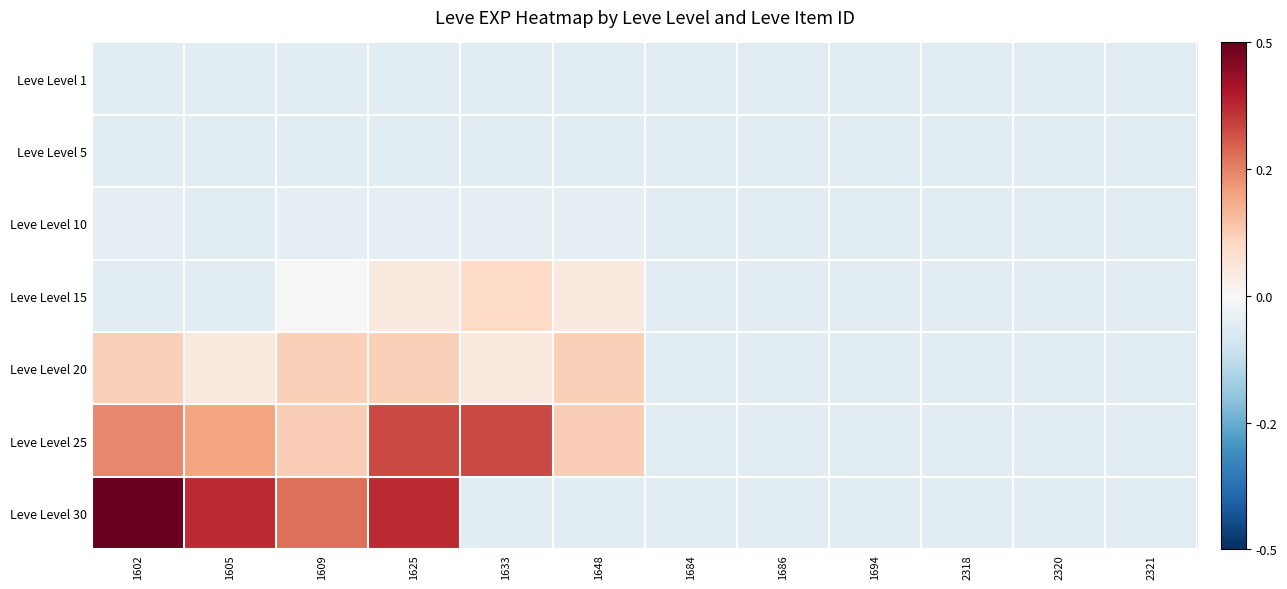

Which has a higher value, 1602 or 1605?

1605